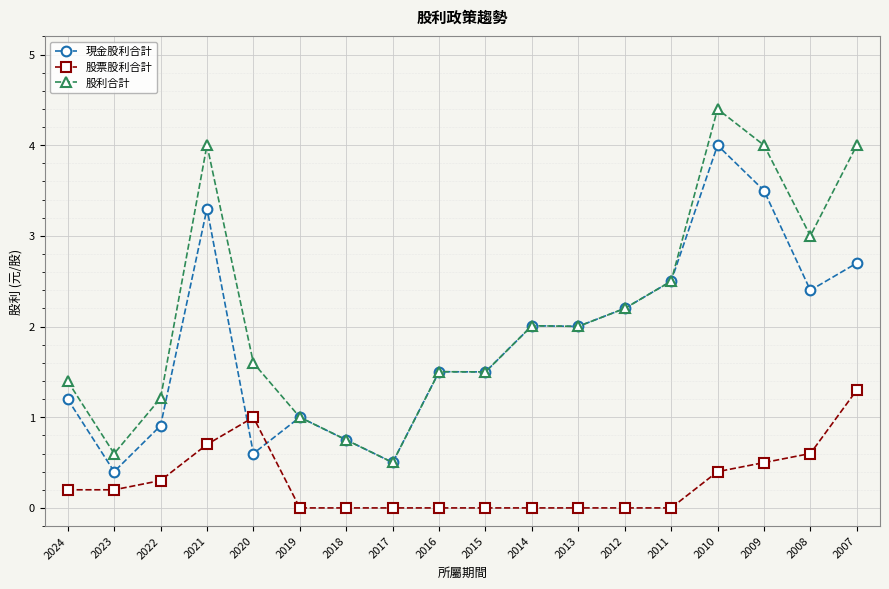

After their last crossing, which series has the higher values: 現金股利合計 or 股票股利合計?

現金股利合計